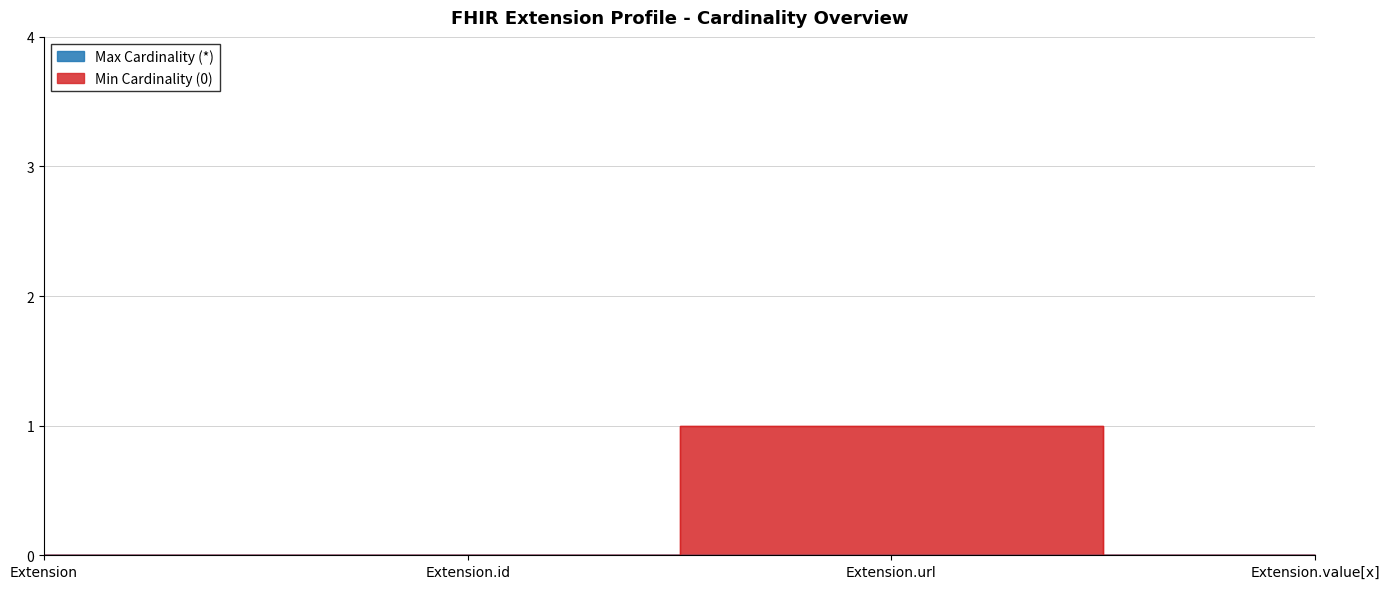

What is the sum of all values?

1